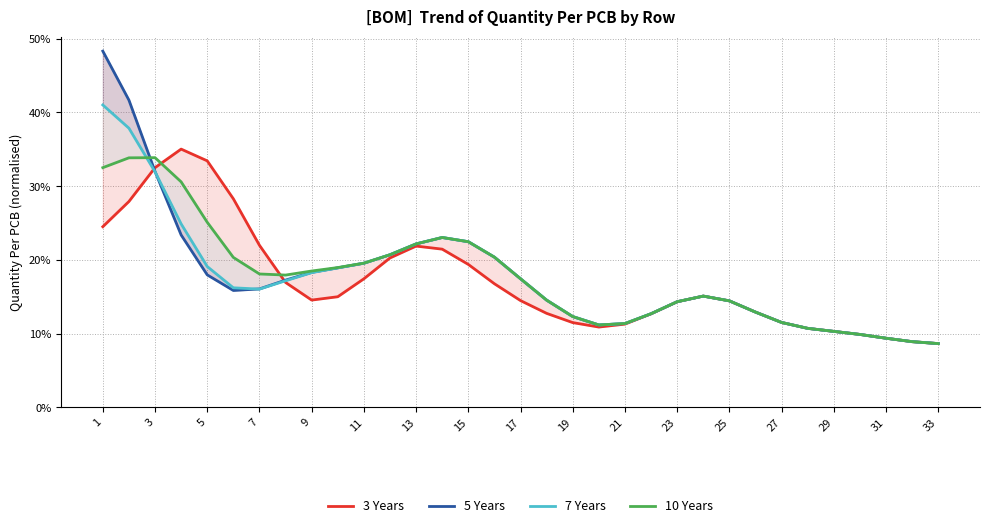

What are all the series names shown in the legend?

3 Years, 5 Years, 7 Years, 10 Years